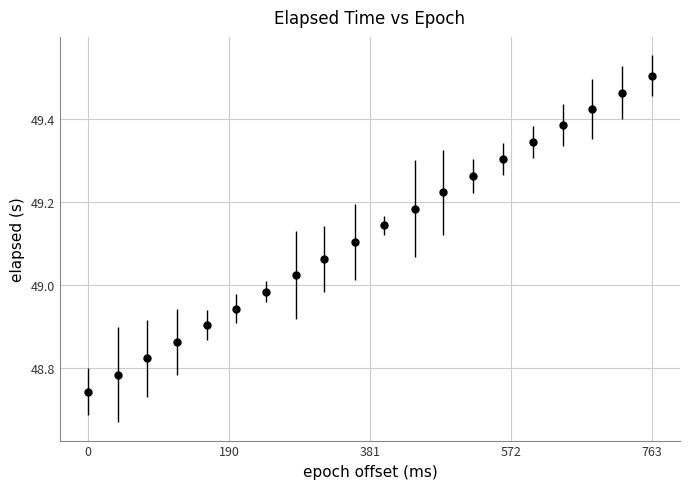

True or false: the data has more than 1 interior local peaks.

False